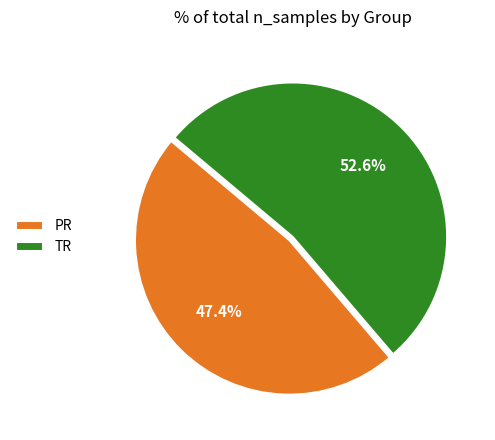

To the nearest percent, what is the difference between the PR and TR slice percentages?

5%